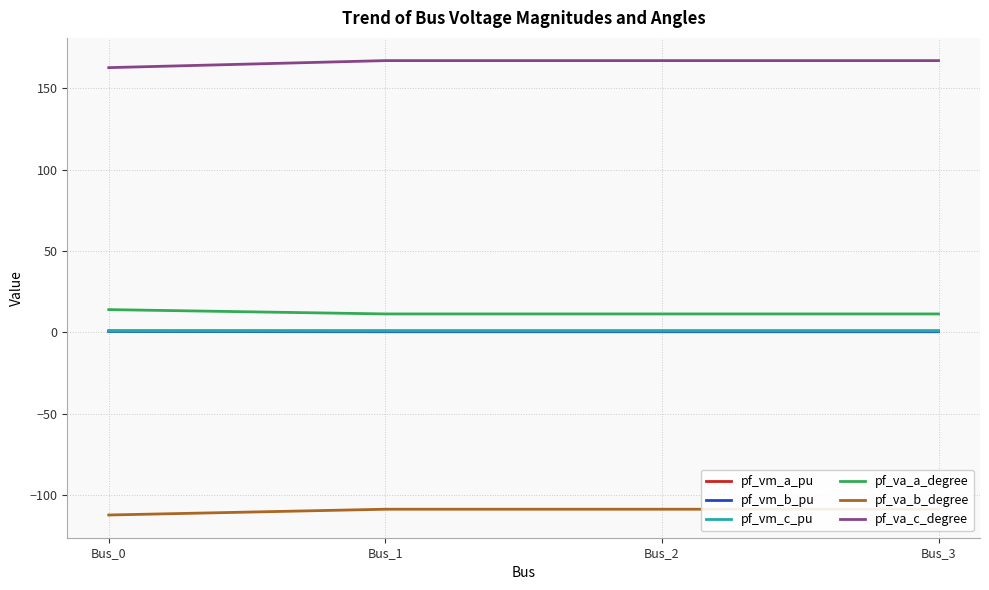

What is the difference between the highest and lowest values at Bus_0?

274.8